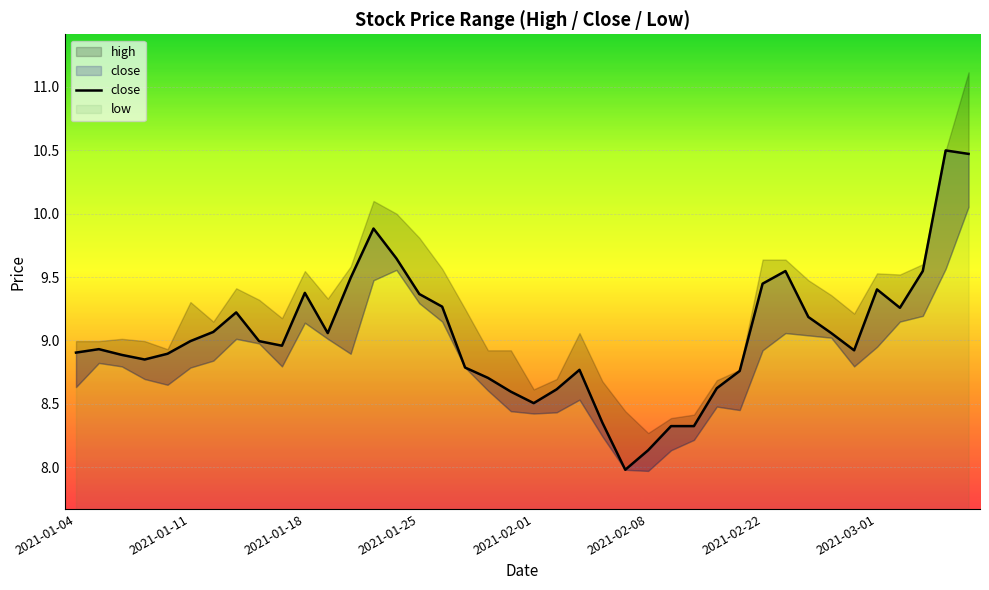

True or false: there are more than 1 points higher than both neighbors.

True